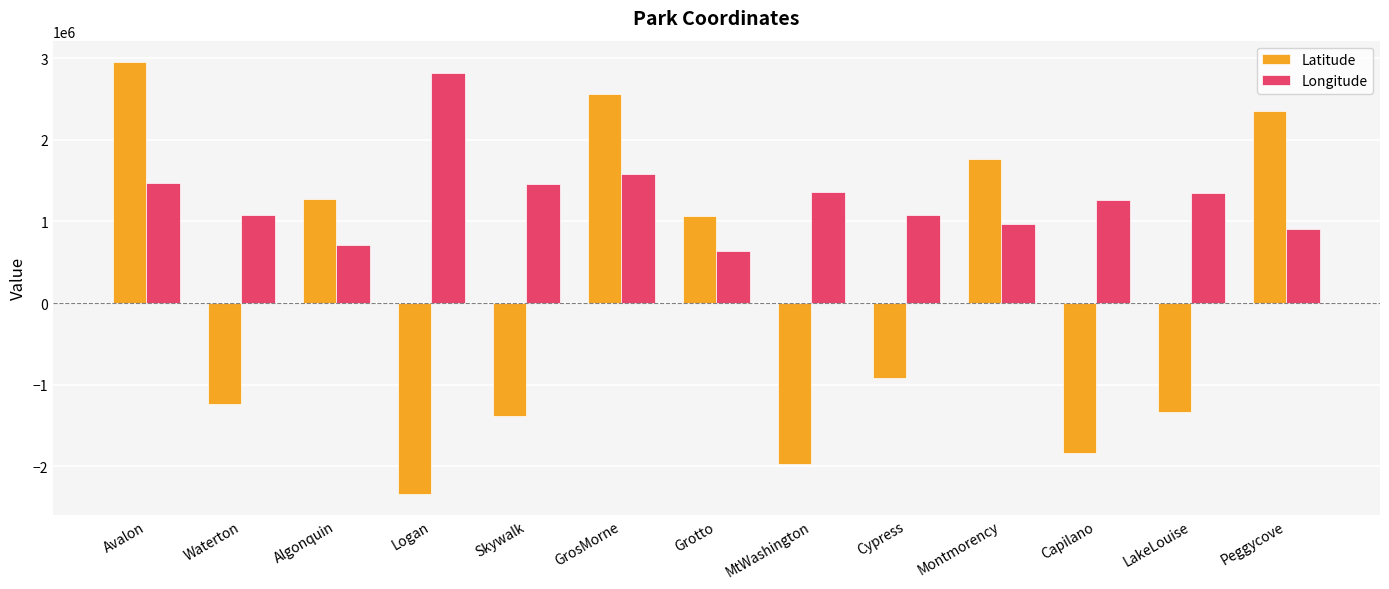

What is the maximum value shown in the chart?

2948968.2